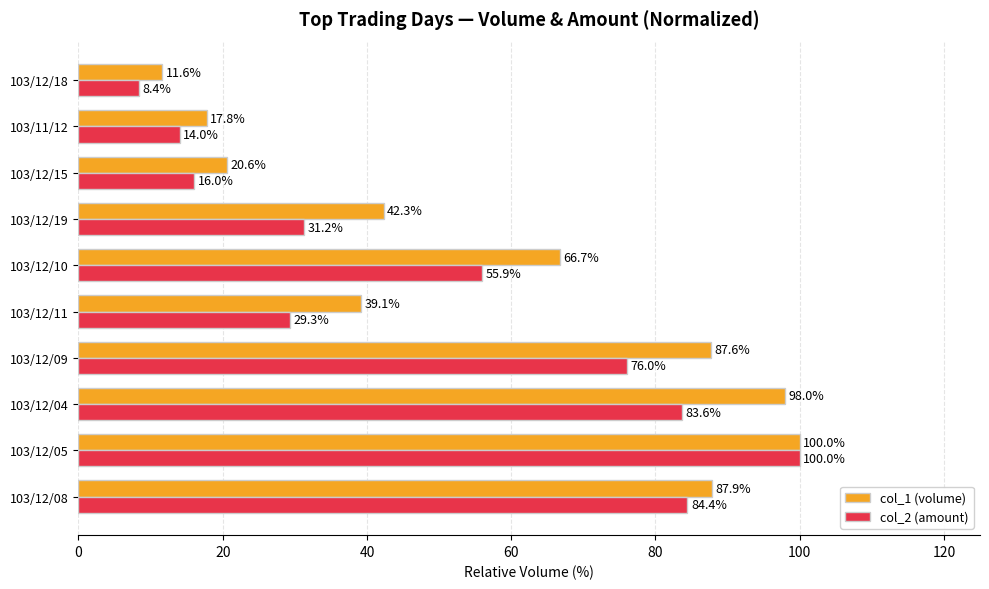

Rank the series by their average value, from lowest to highest.

col_2 (amount), col_1 (volume)